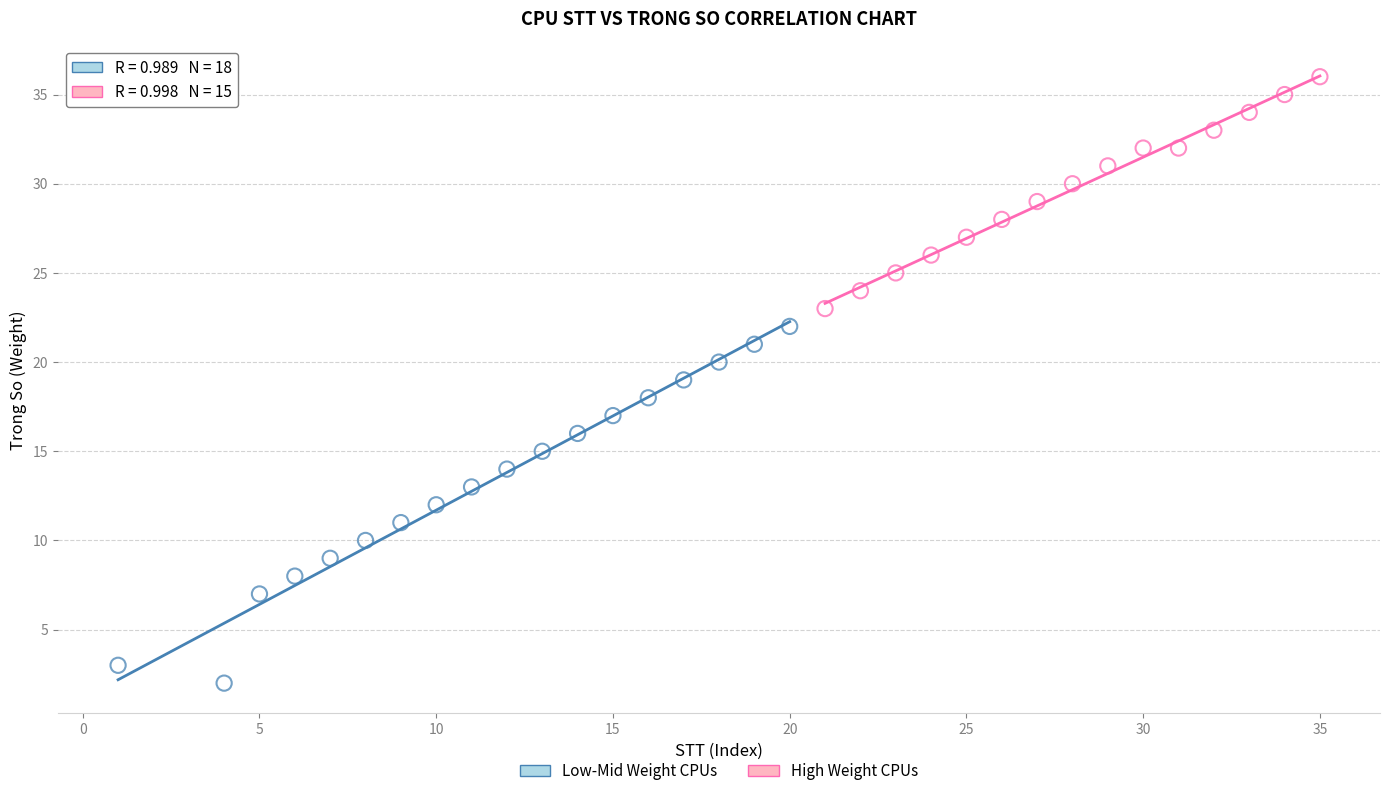

Which series reaches the minimum Y coordinate?

Low-Mid Weight CPUs